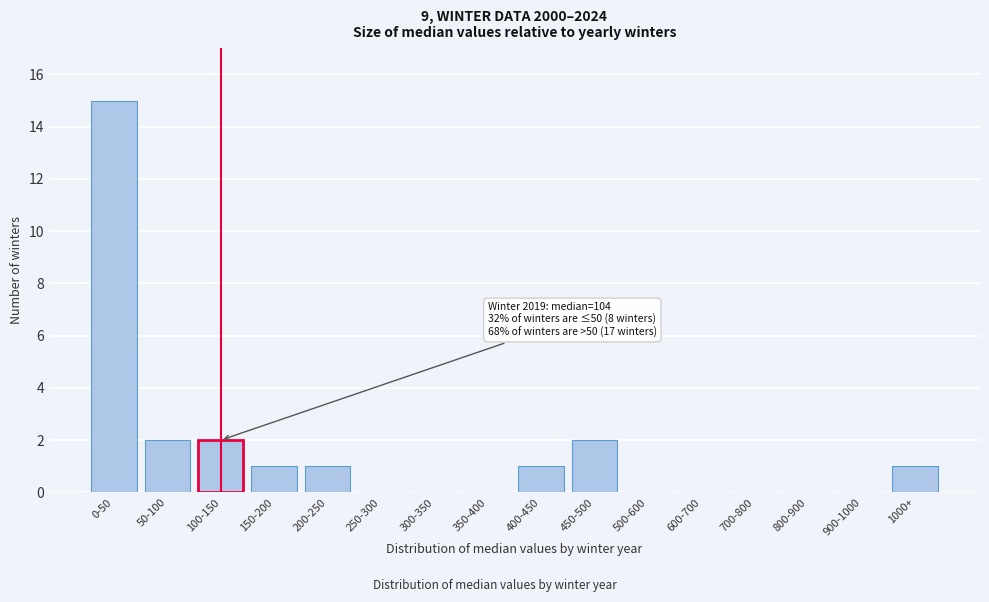

Reading left to right, extract all data points from this chart.

0-50=15	50-100=2	100-150=2	150-200=1	200-250=1	250-300=0	300-350=0	350-400=0	400-450=1	450-500=2	500-600=0	600-700=0	700-800=0	800-900=0	900-1000=0	1000+=1